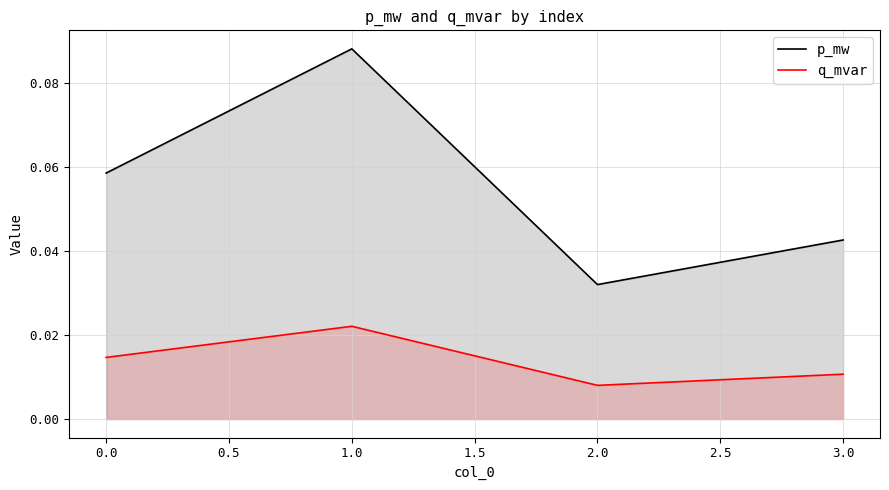

List the series in order of their peak value, highest first.

p_mw, q_mvar